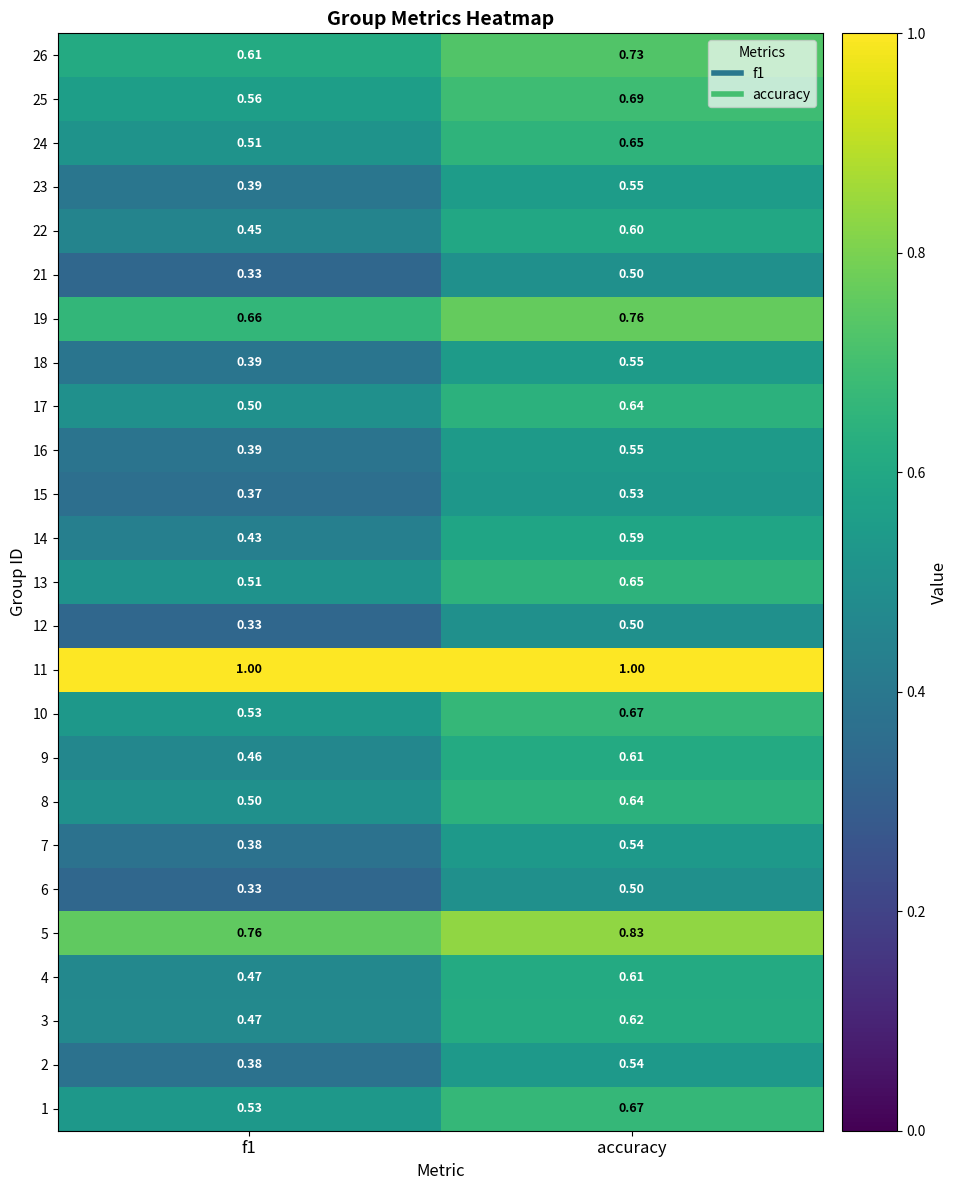

Is the value of 4 at accuracy greater than the value of 14 at accuracy?

Yes